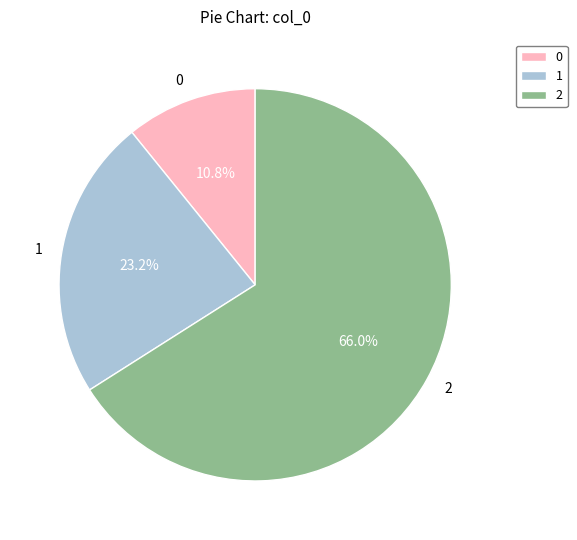

To the nearest percent, what is the difference between the largest and smallest slice percentages?

55%